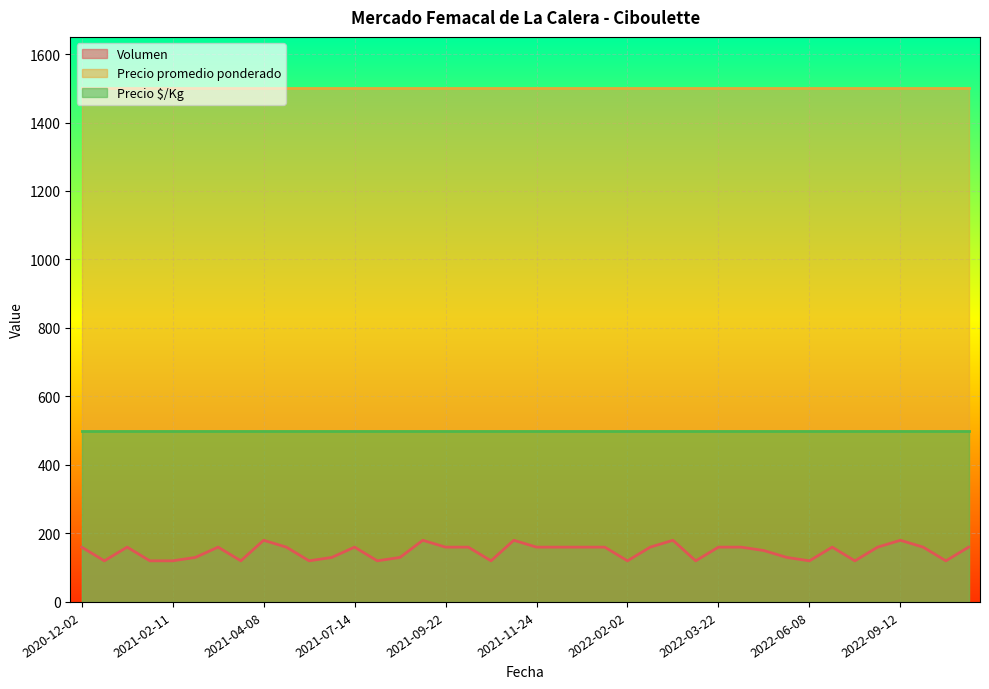

Which label corresponds to the largest value in the chart?

2020-12-02